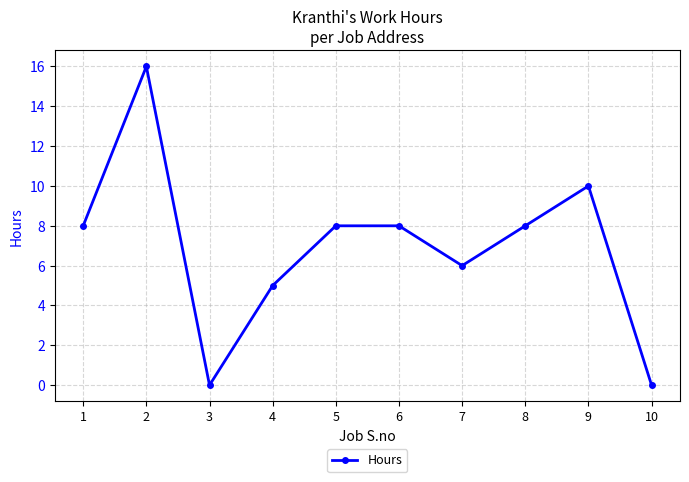

Between 7 and 8, which is larger?

8